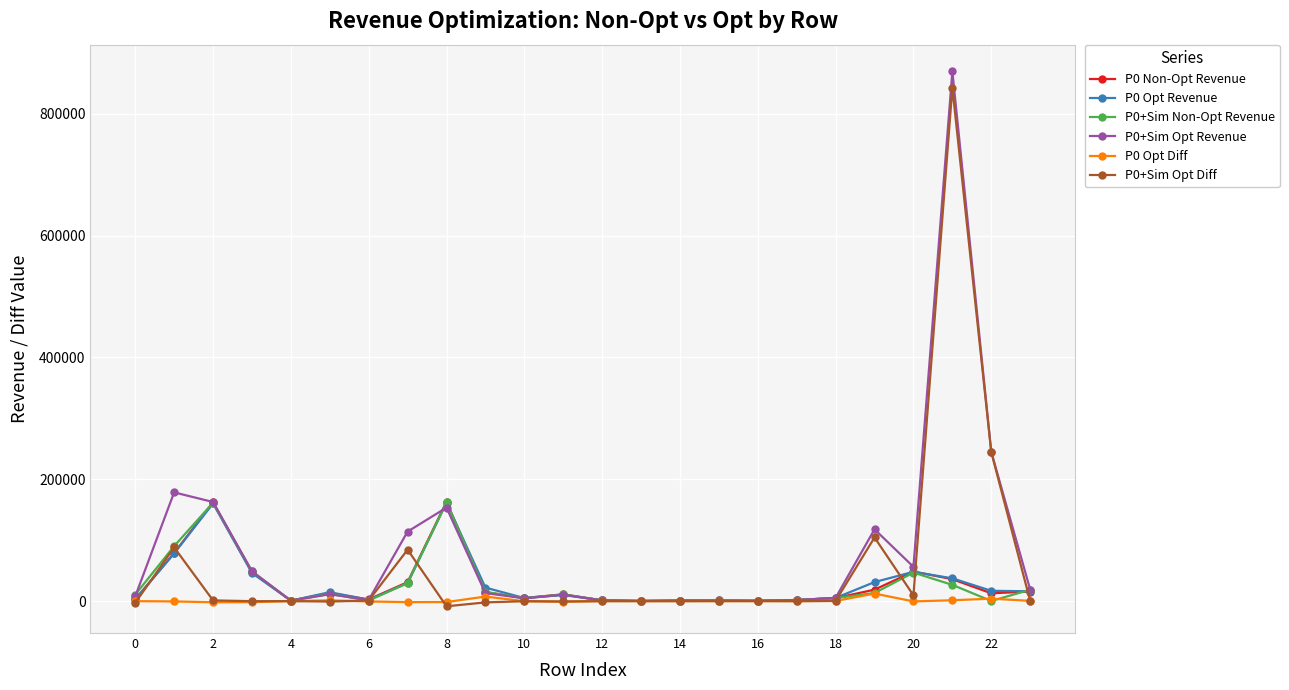

What is the maximum value shown in the chart?

869382